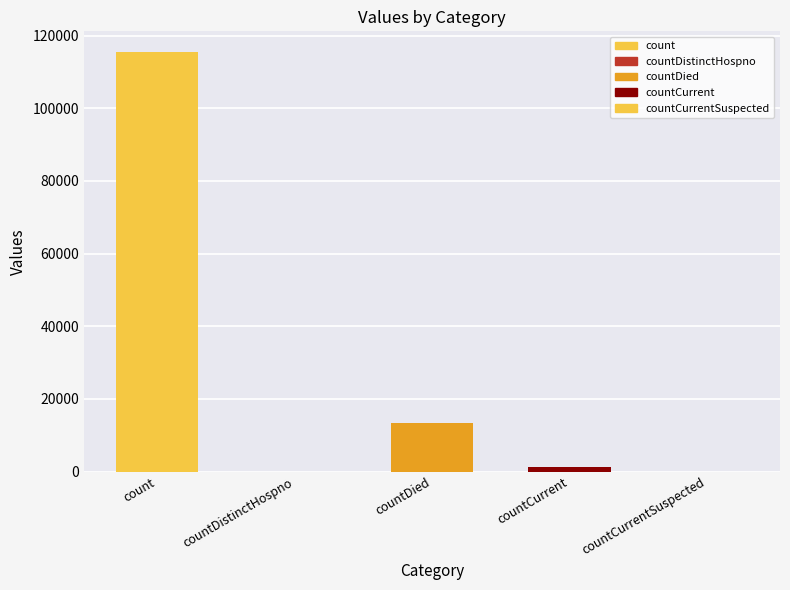

Which has a higher value, count or countCurrent?

count